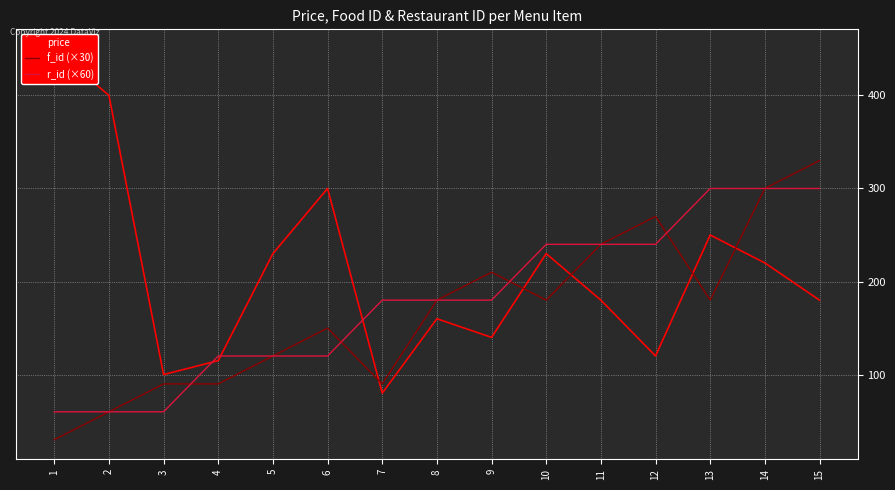

Which series has the largest total across all categories?

price